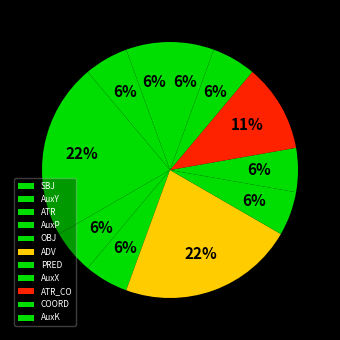

To the nearest percent, what is the difference between the ATR_CO and AuxX slice percentages?

6%